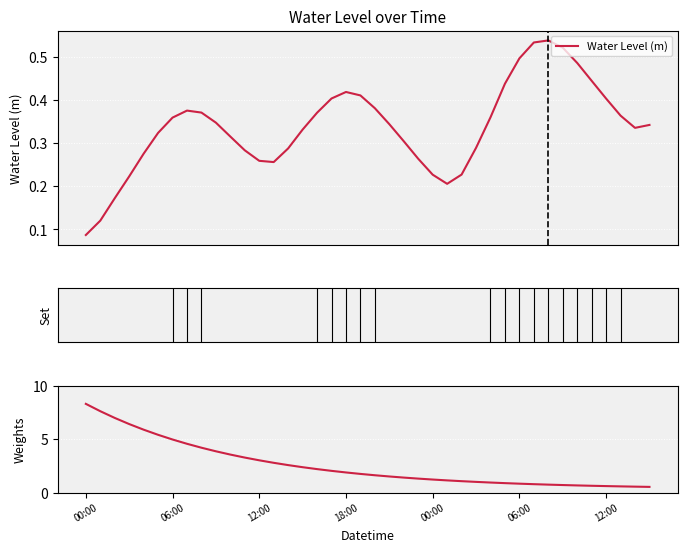

At 16, list the series in order from smallest to largest.

Water Level (m), Weights